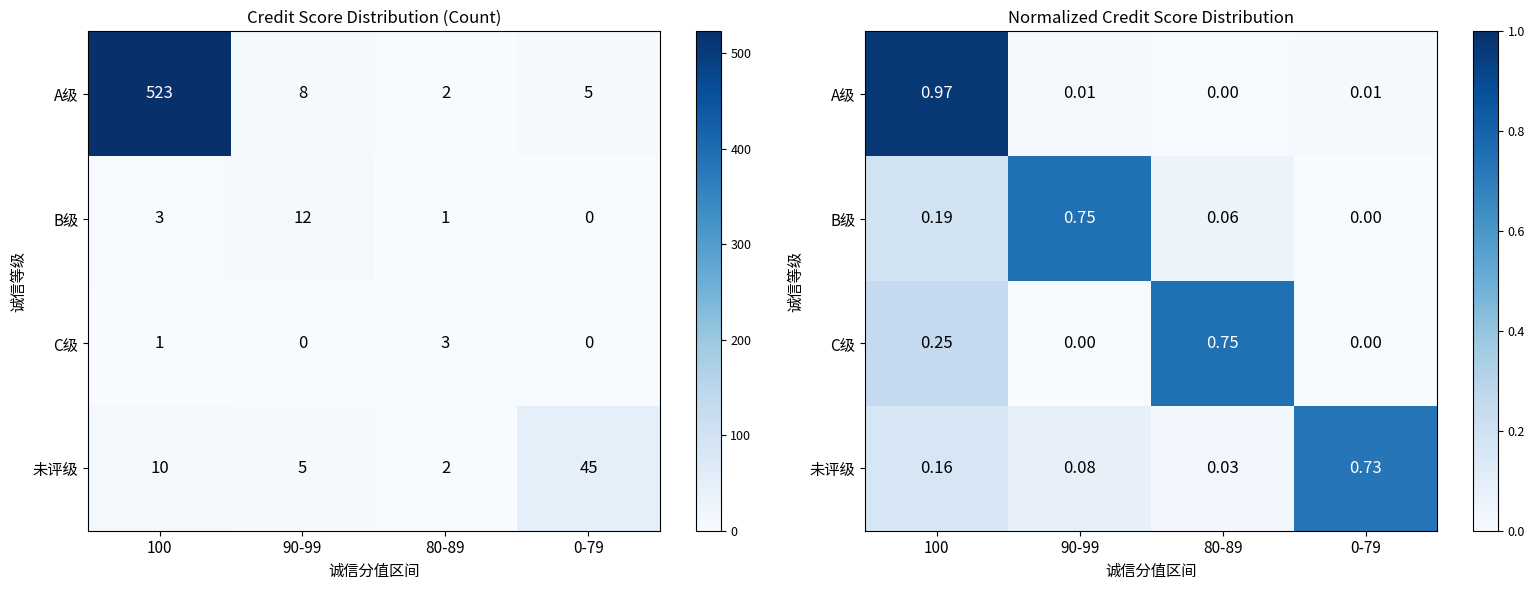

What value does the C级 series have at 100?

0.2